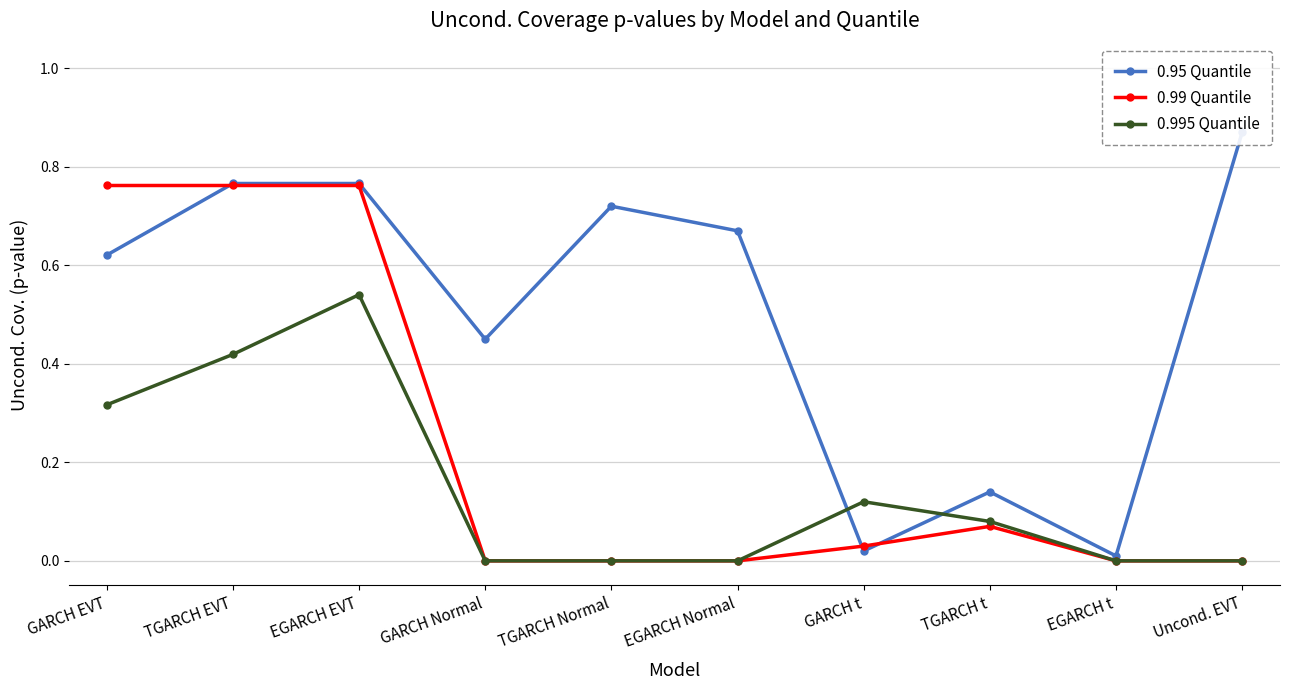

What is the label of the 1st point from the right?

Uncond. EVT